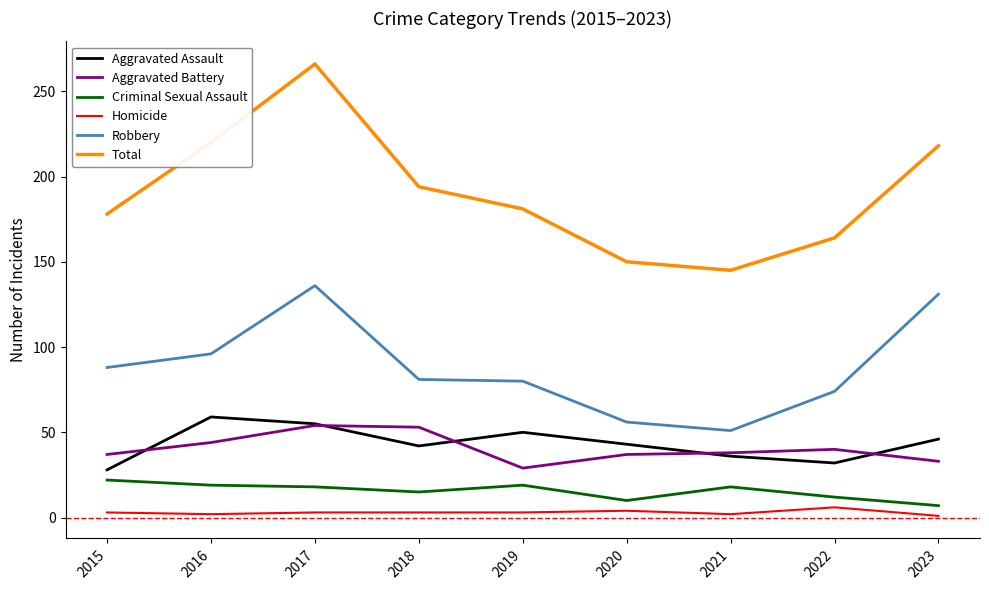

At which category is the sum across all series the highest?

2017